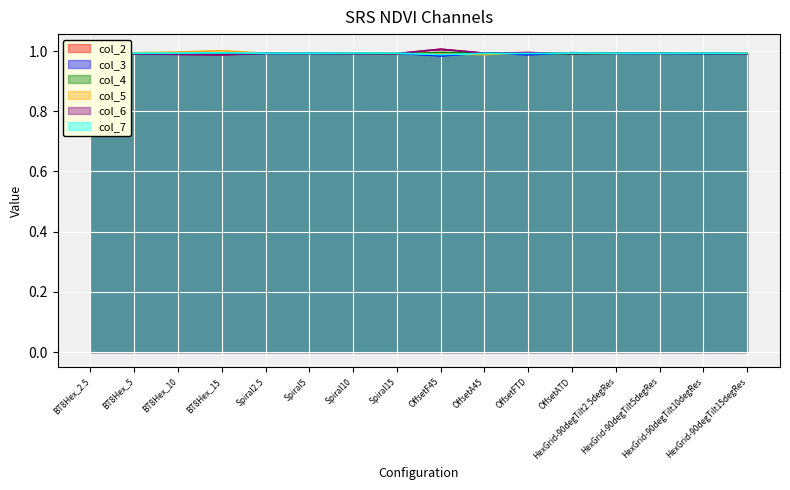

In col_7, how many points are lower than both neighbors (excluding endpoints)?

4